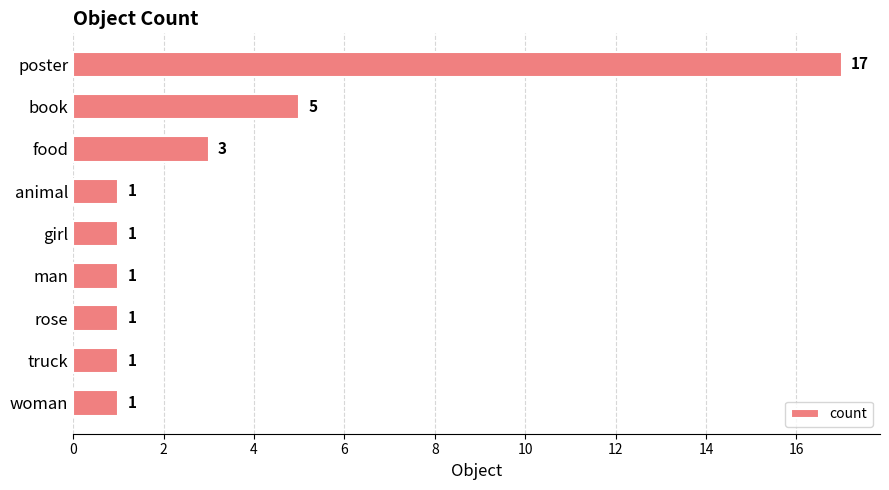

The chart shows a value of 4 at poster. True or false?

False